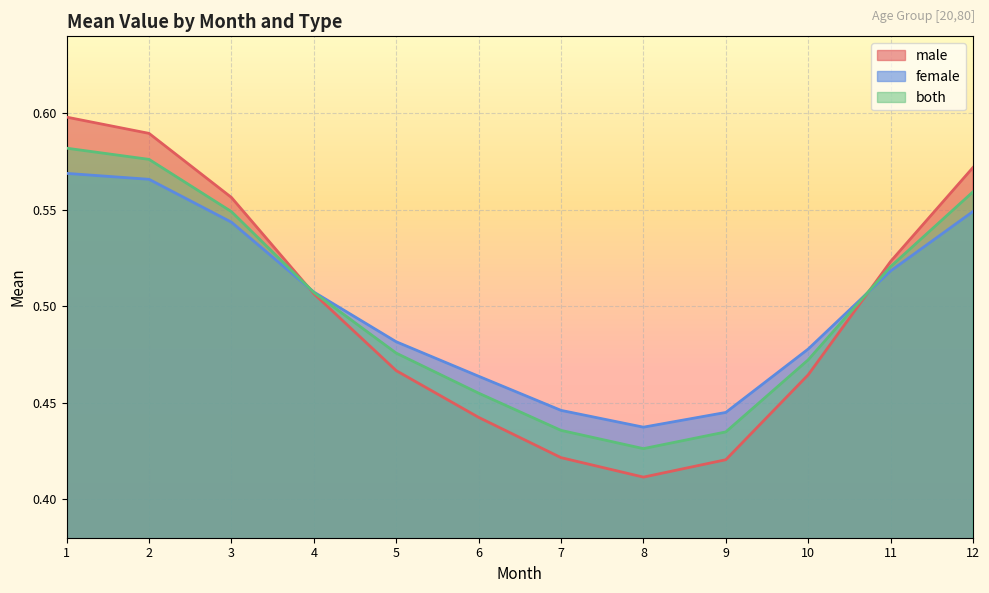

What is the difference between the second highest and minimum values in the both series?

0.1